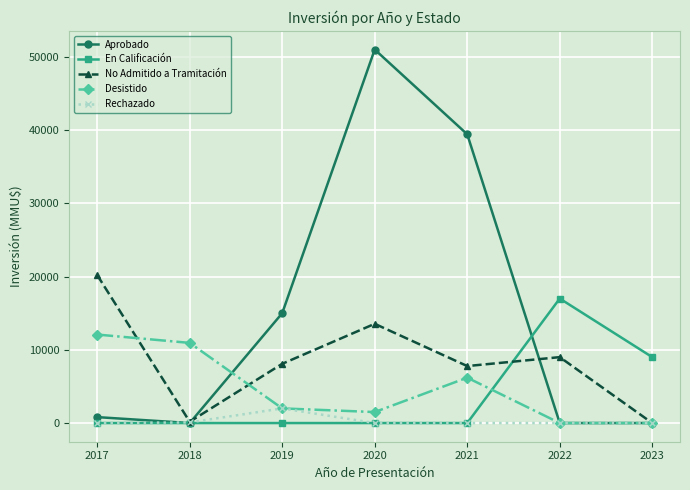

What is the highest value of the No Admitido a Tramitación series?

20204